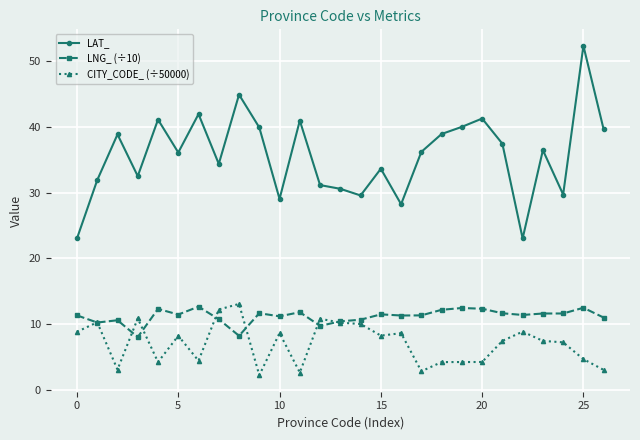

What are all the series names shown in the legend?

LAT_, LNG_ (÷10), CITY_CODE_ (÷50000)